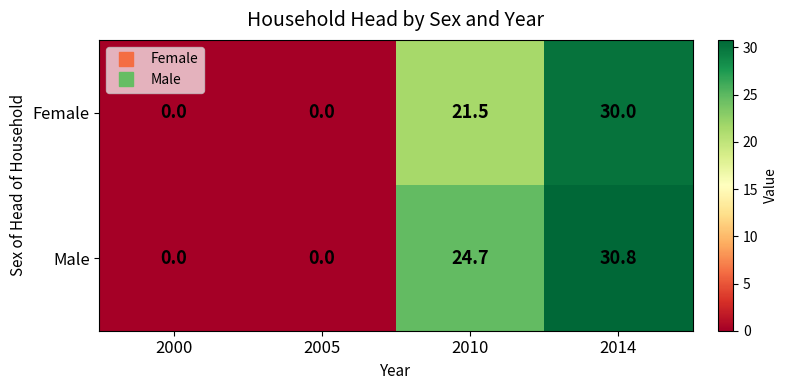

At which category is the sum across all series the highest?

2014